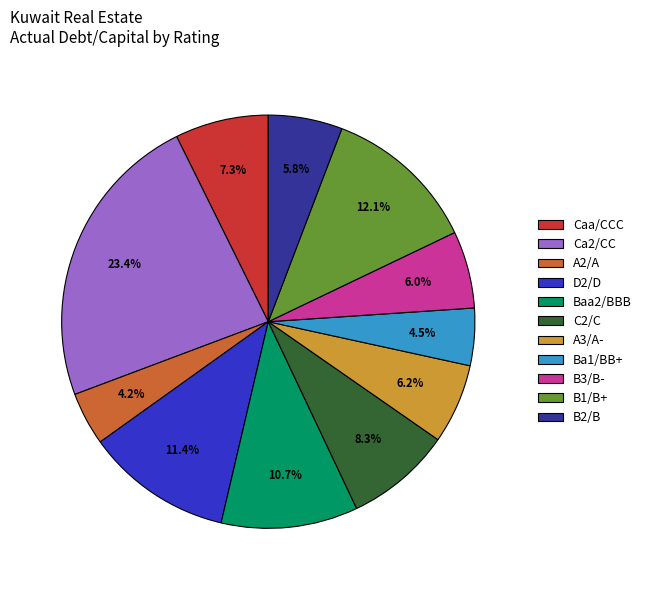

To the nearest percent, what is the difference between the largest and smallest slice percentages?

19%